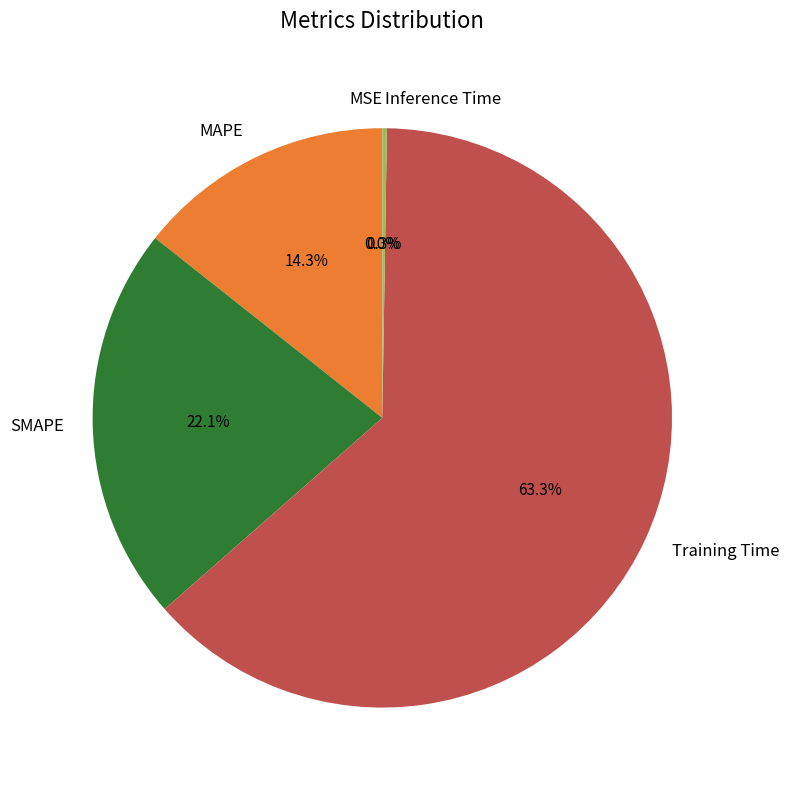

To the nearest percent, what is the average slice percentage?

20%